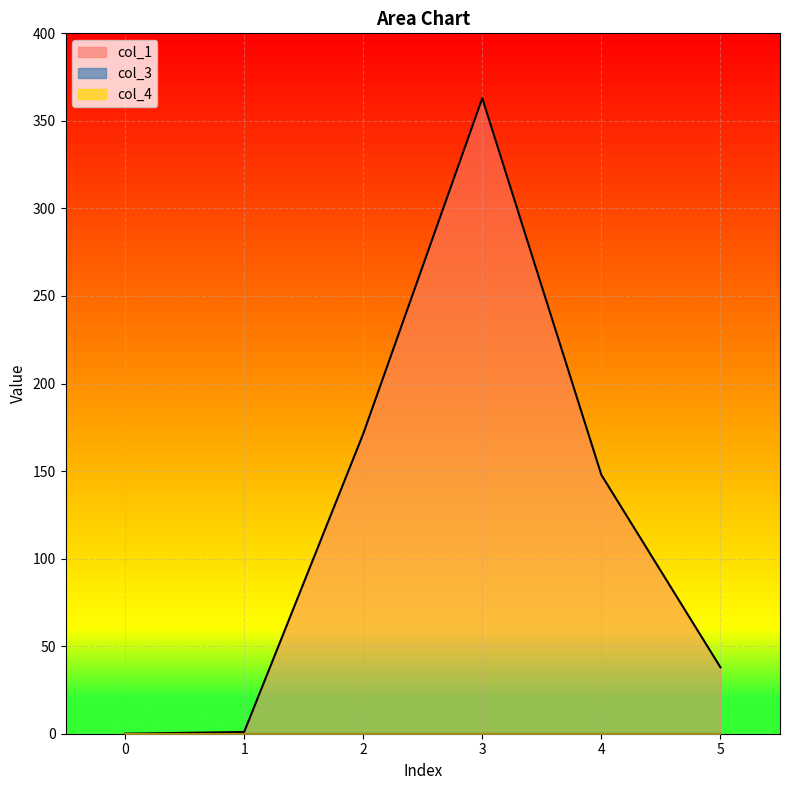

The value of col_1 at 1 is 1.0. True or false?

True